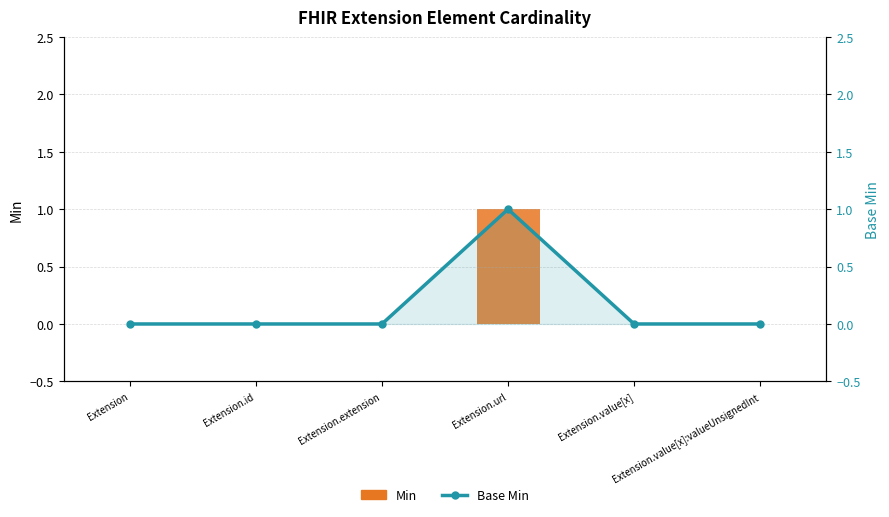

Count the Min values in the range 0 to 1.

6